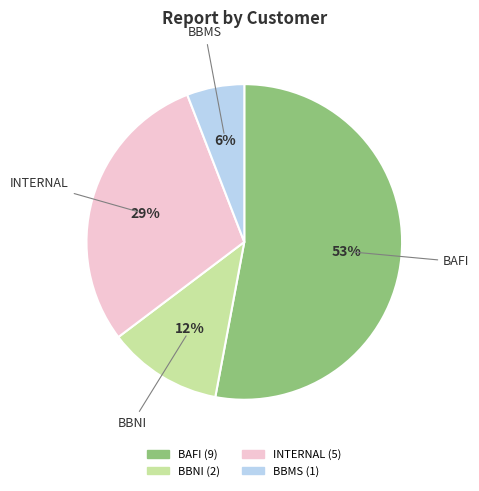

Is there any slice that represents more than half of the pie?

Yes